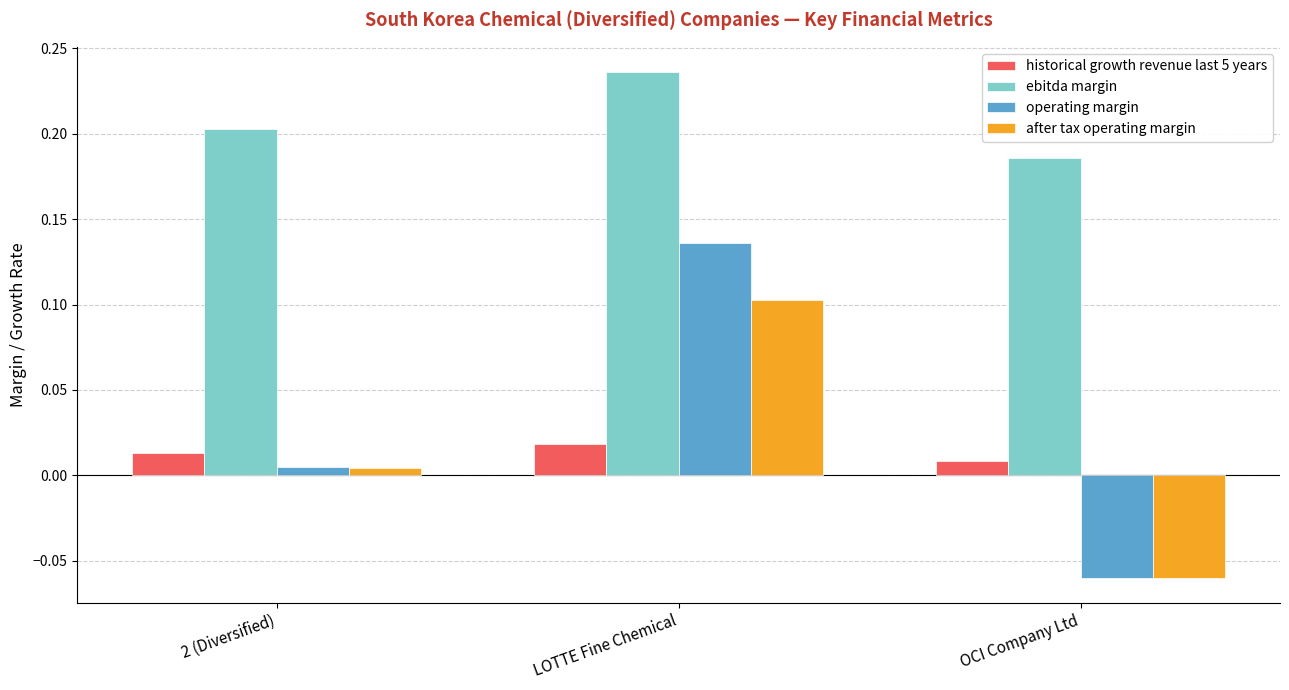

Is it true that ebitda margin equals 0.3 at 2 (Diversified)?

False